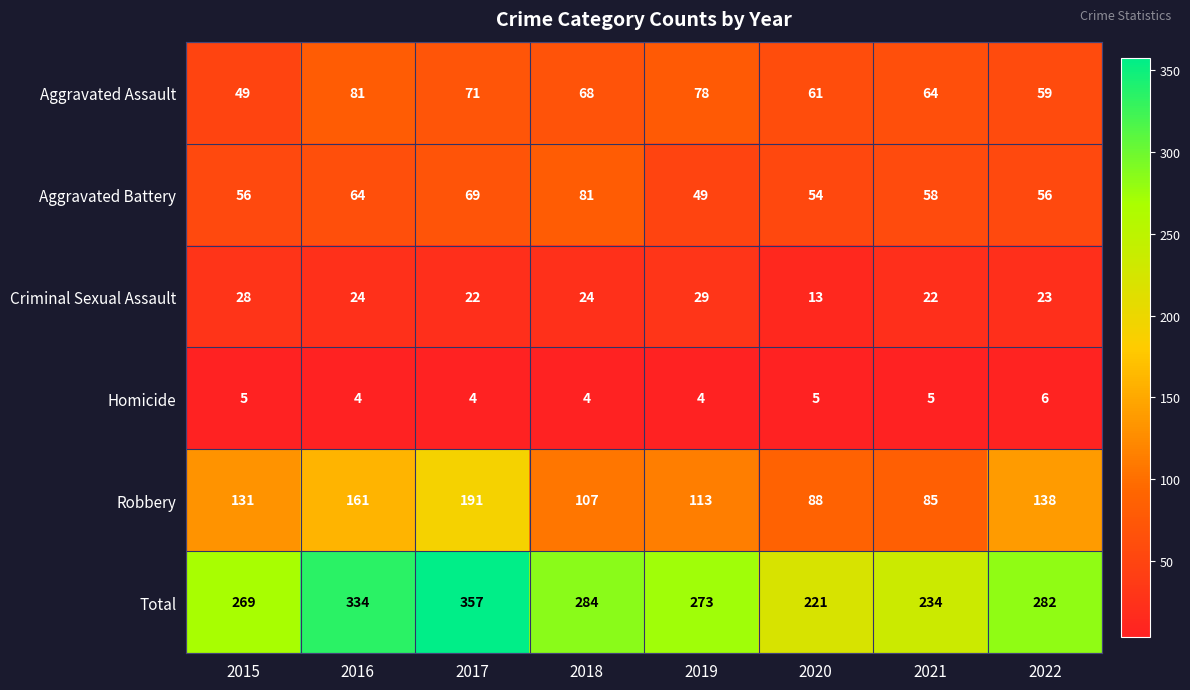

Which series has the widest spread of values?

Total